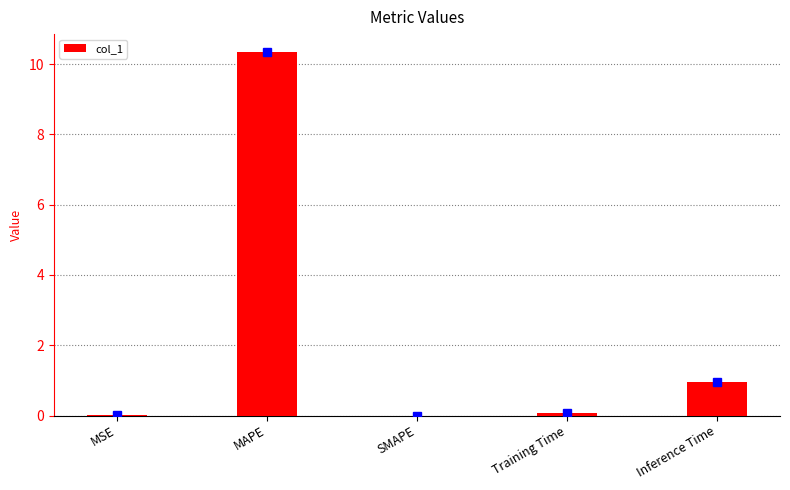

Which category has the highest value across all series?

MAPE